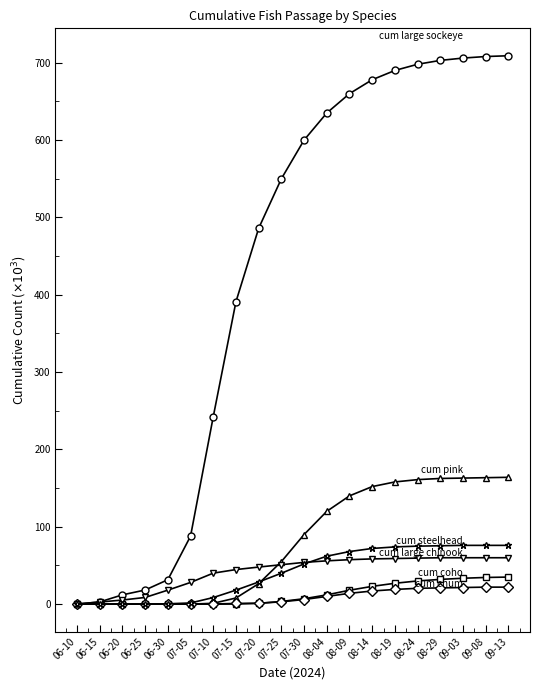

What is the difference between the highest and lowest values at 08-19?

671.0